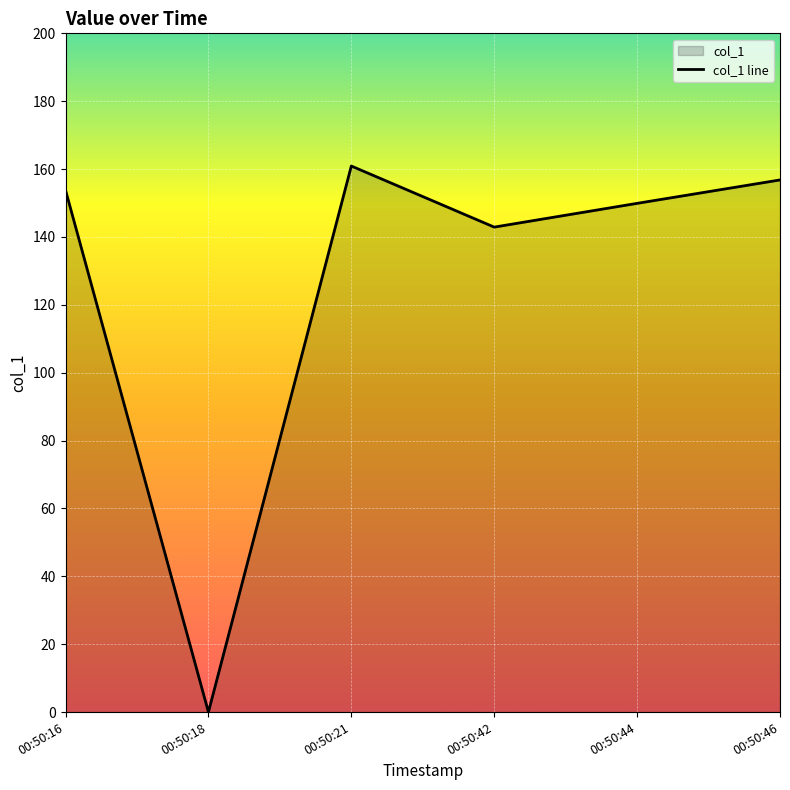

What is the difference between the maximum and minimum values?

160.9